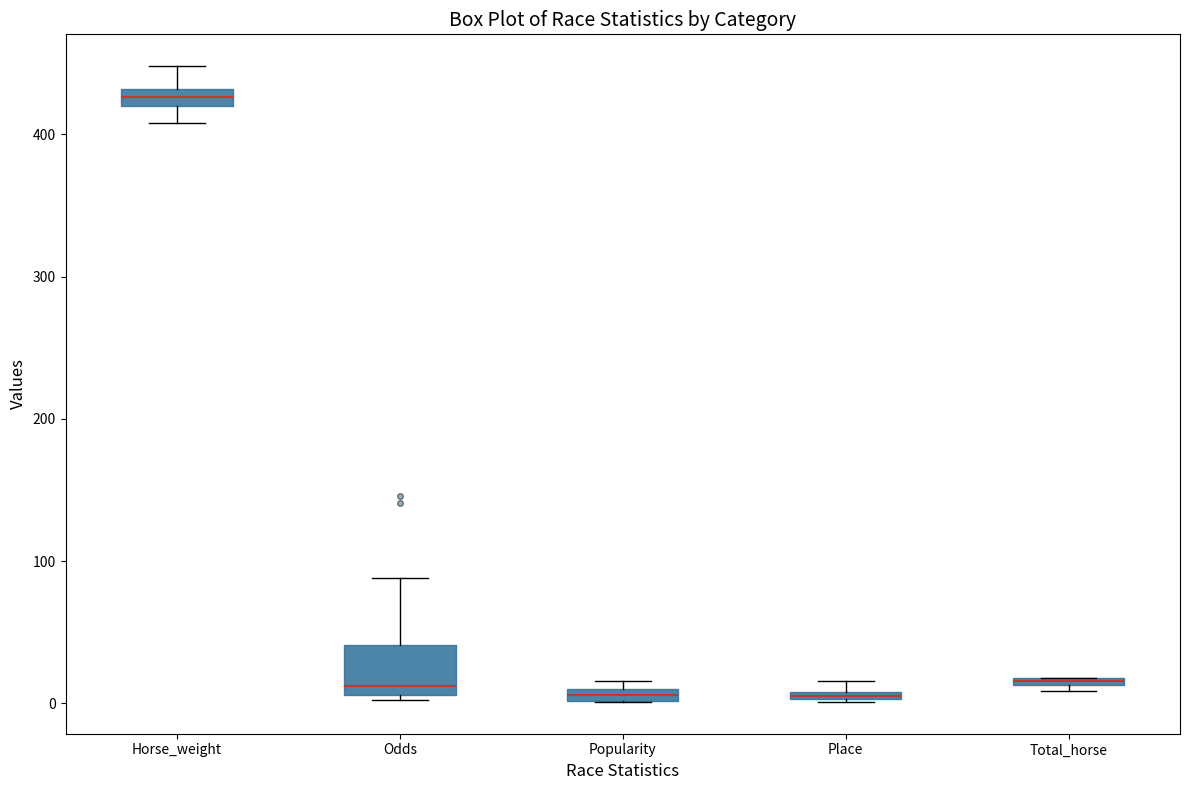

Where is the lower edge of the box for Place on the y-axis? The values are not printed on the chart, so give them approximately, as read against the axis.

0